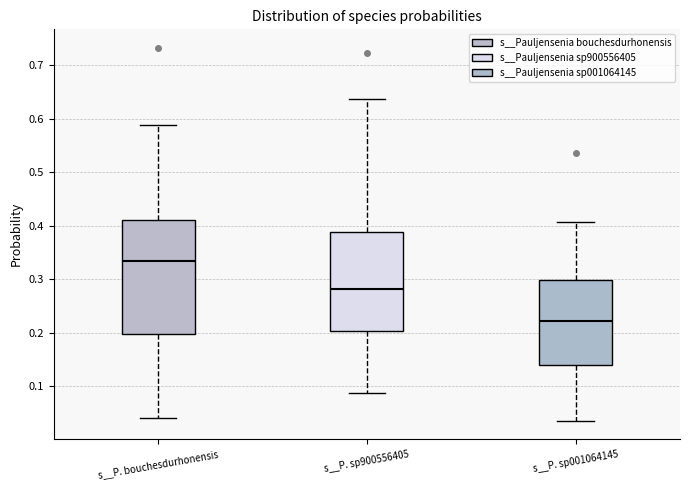

Where is the upper edge of the box for s__P. sp900556405 on the y-axis? The values are not printed on the chart, so give them approximately, as read against the axis.

0.39